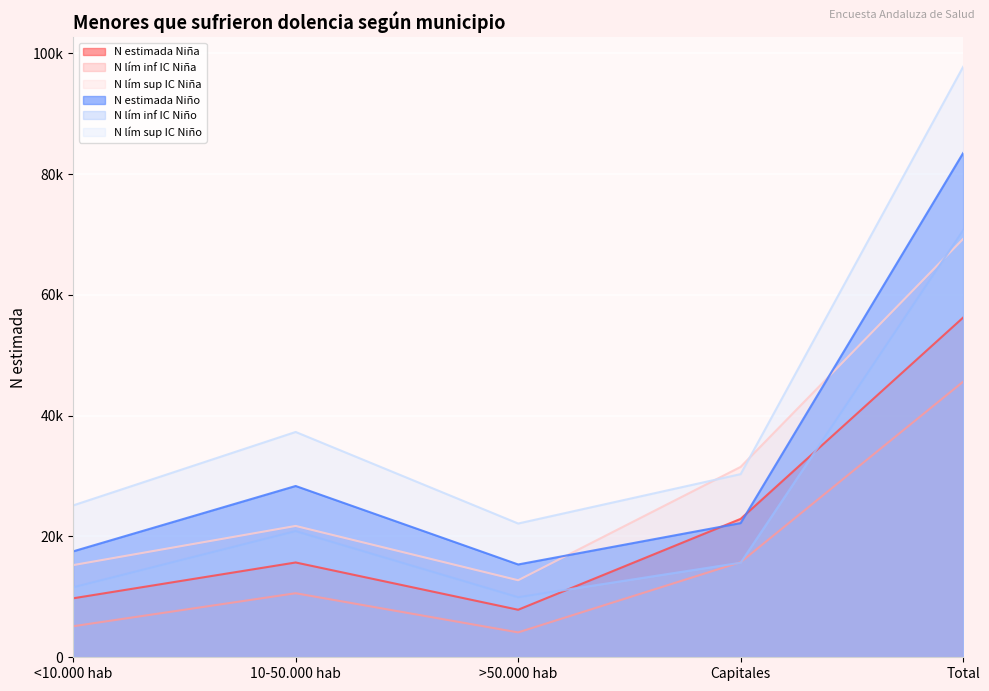

Read the N estimada Niña value at <10.000 hab, to the nearest 50.

9750